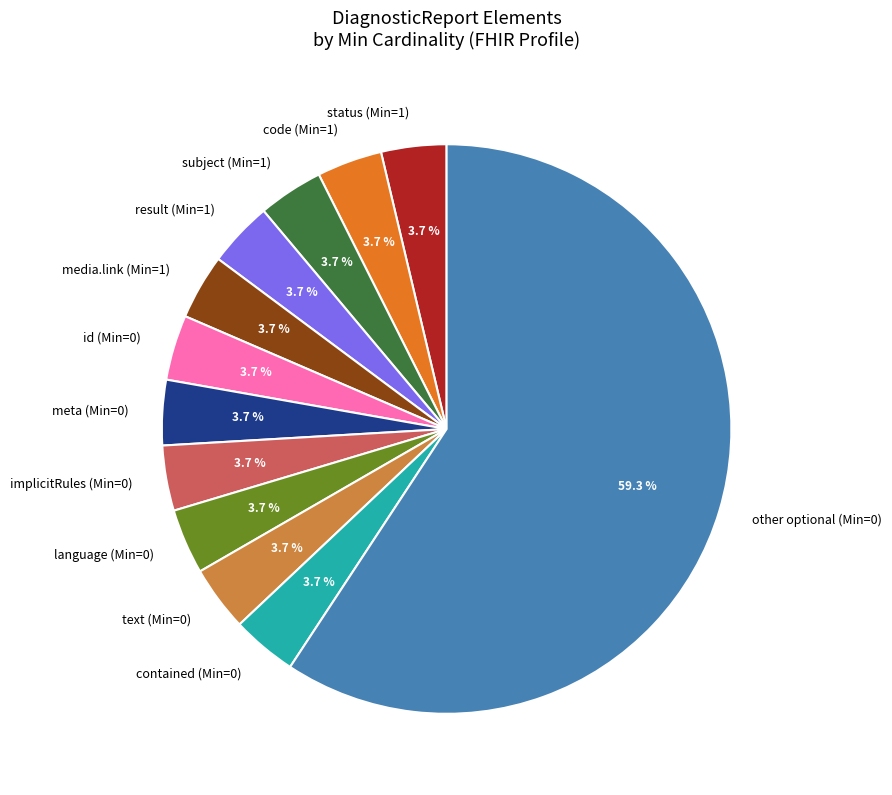

What is the largest slice in the pie chart?

other optional (Min=0)